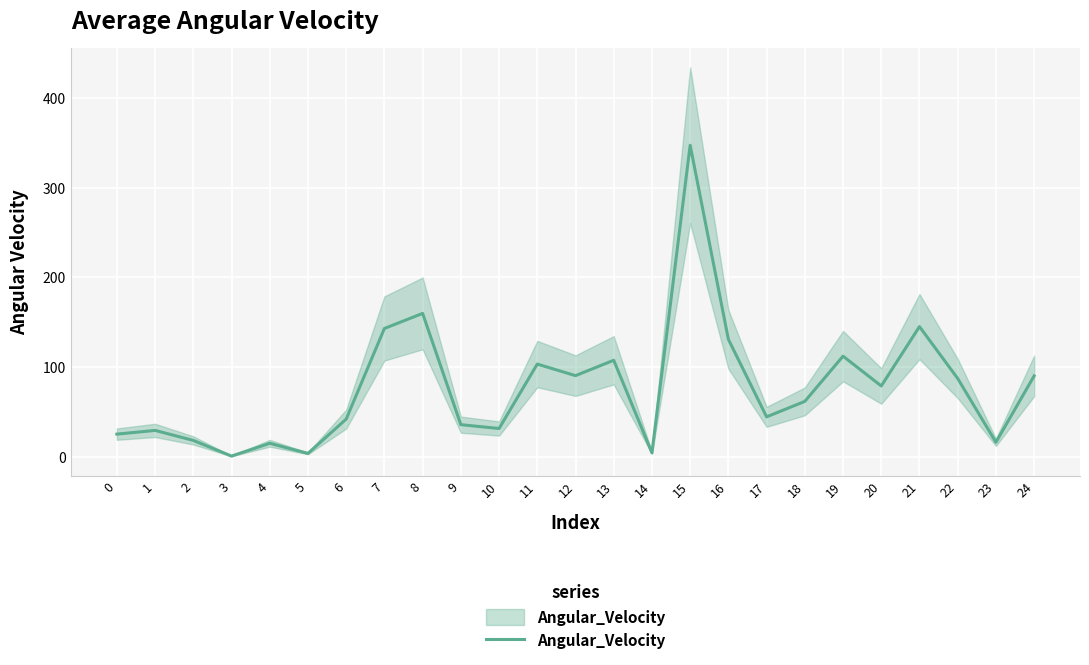

What is the difference between the values at 17 and 24?

45.6